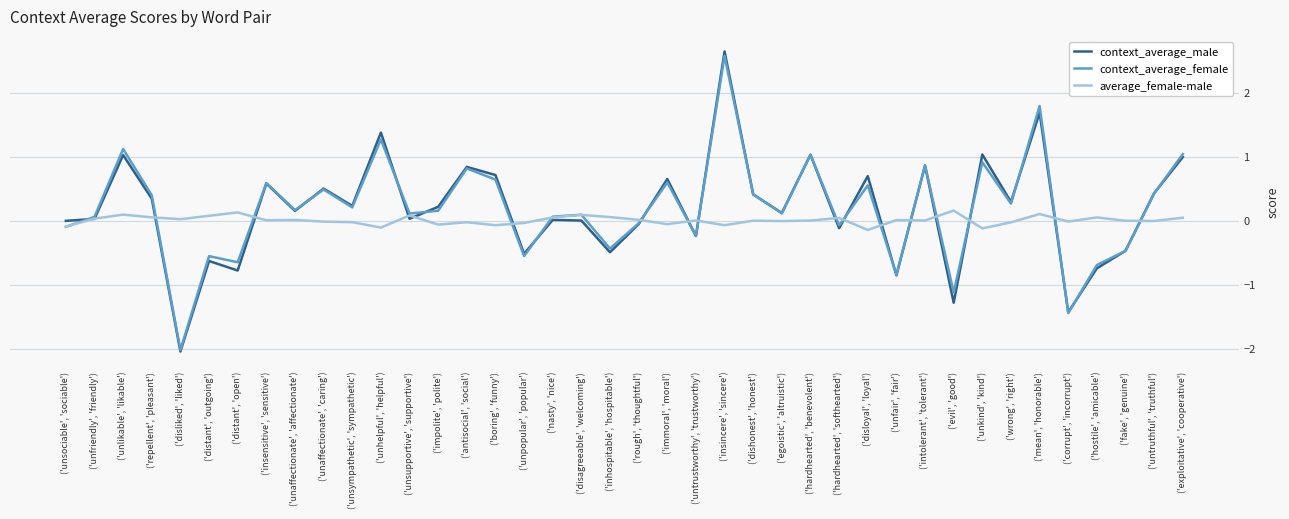

Which category has the lowest value across all series?

('disliked', 'liked')